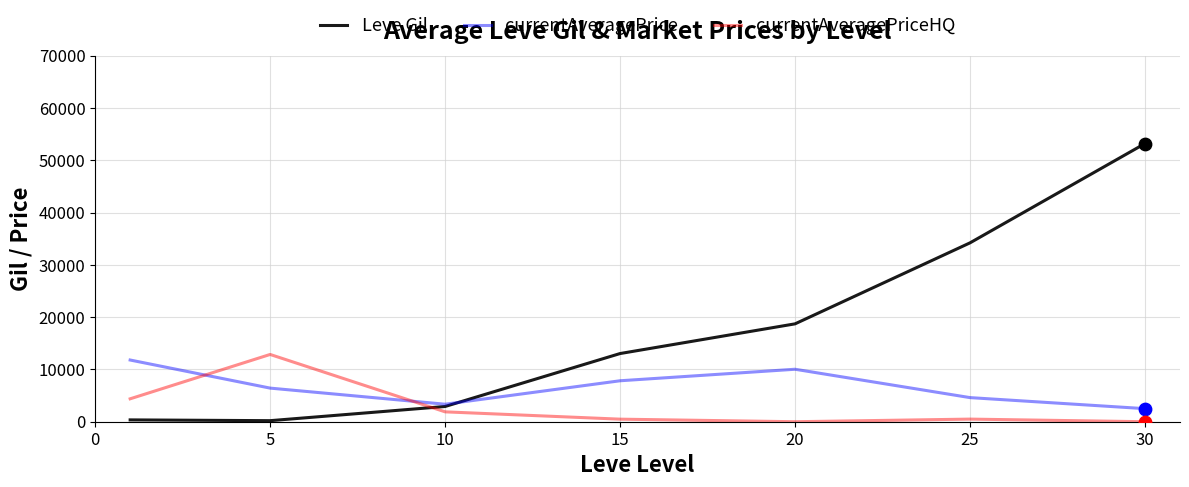

Which series has the largest total across all categories?

Leve Gil